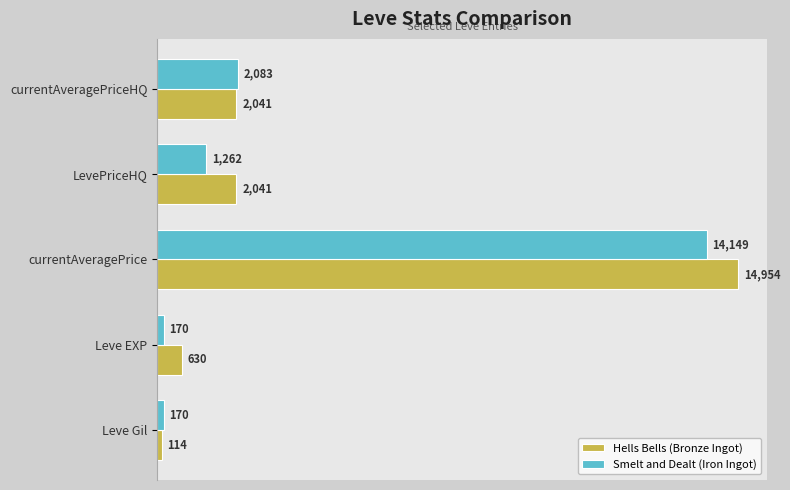

At which category is the sum across all series the highest?

currentAveragePrice